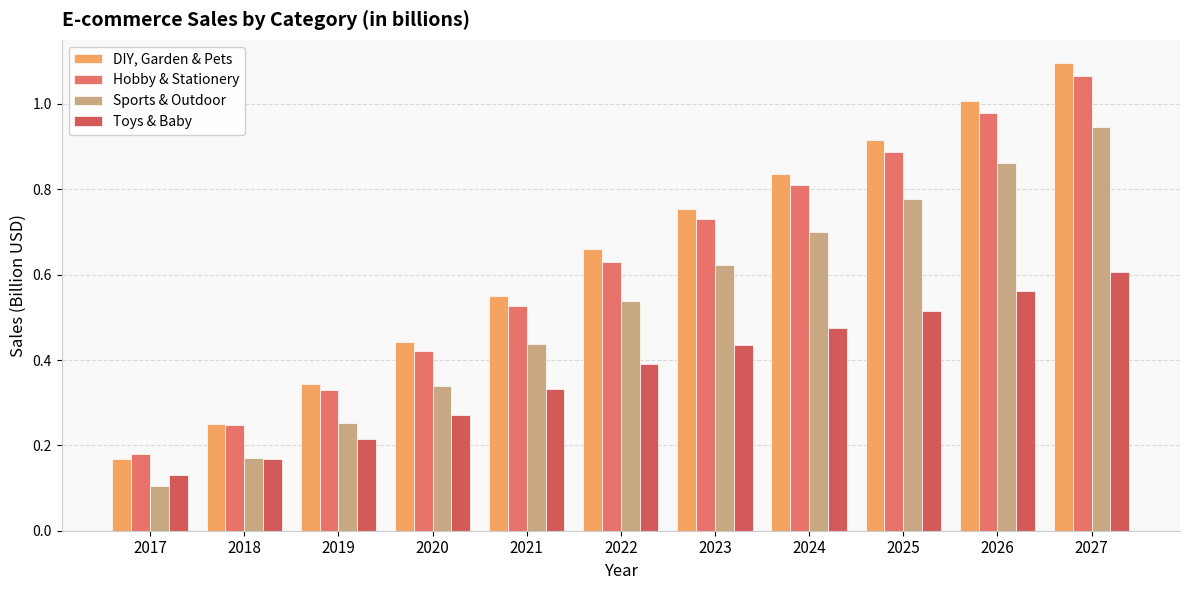

What is the spread (max minus min) of values at 2018?

0.1